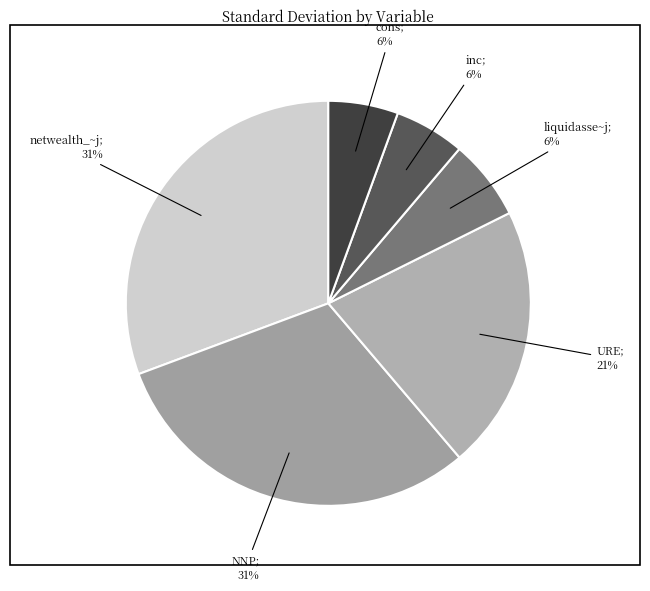

Which category has the biggest portion of the pie?

netwealth_~j